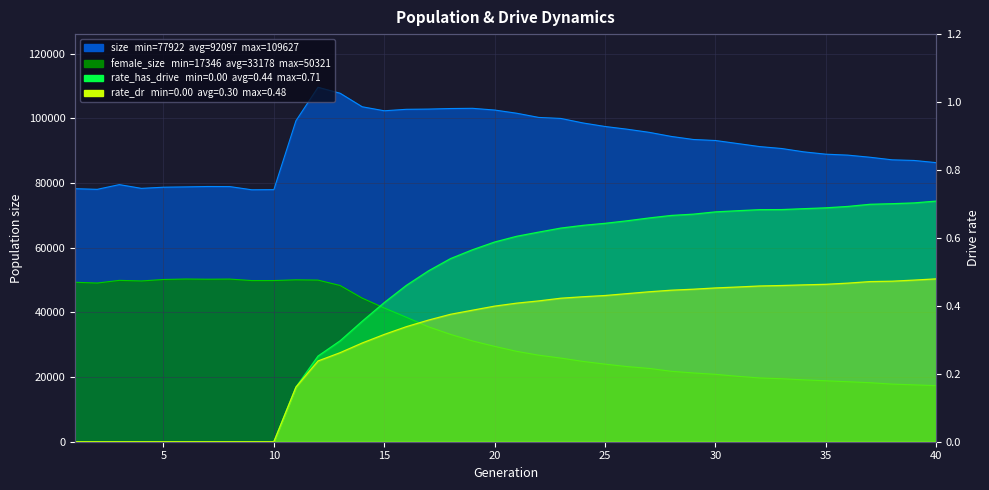

True or false: rate_has_drive and female_size intersect in this chart.

False